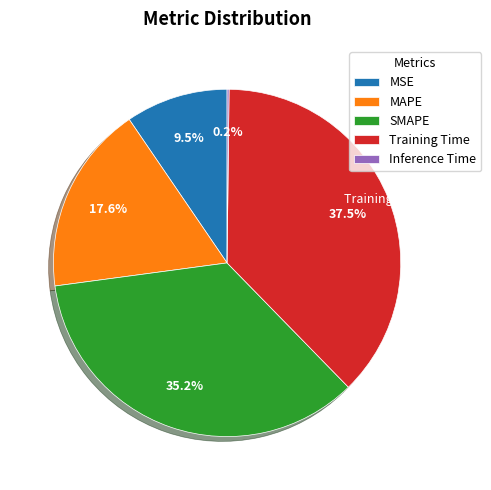

Which category has the biggest portion of the pie?

Training Time